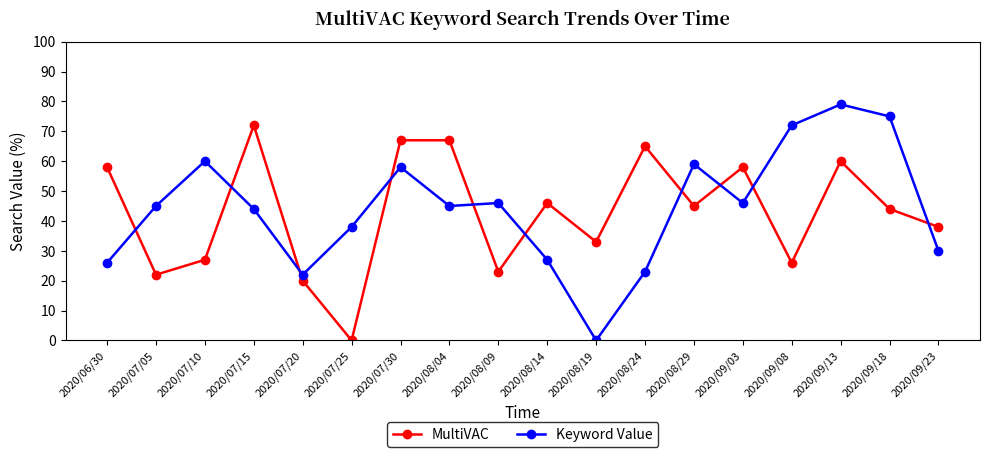

What is the label of the 5th point from the right?

2020/09/03